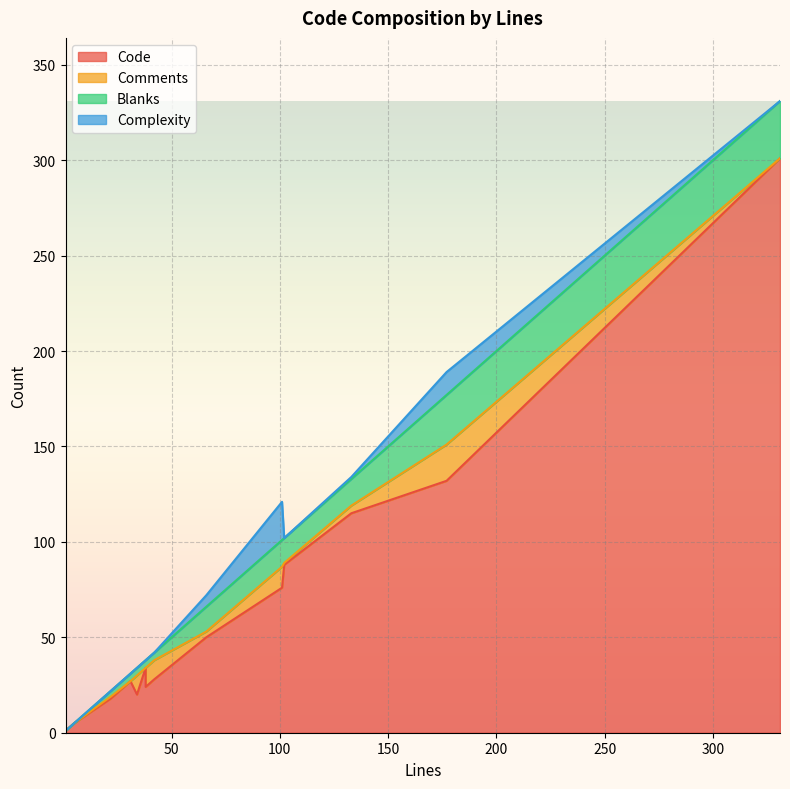

Between which two adjacent categories do Complexity and Comments first intersect?

101 and 102